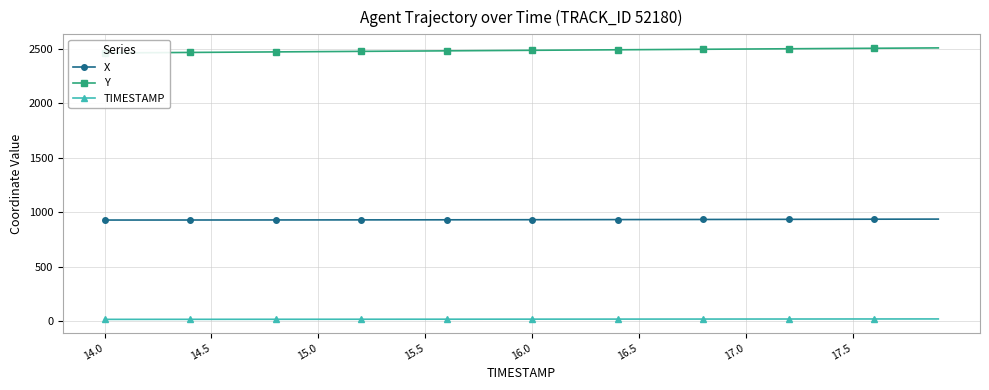

Which series has the largest range (max minus min)?

Y